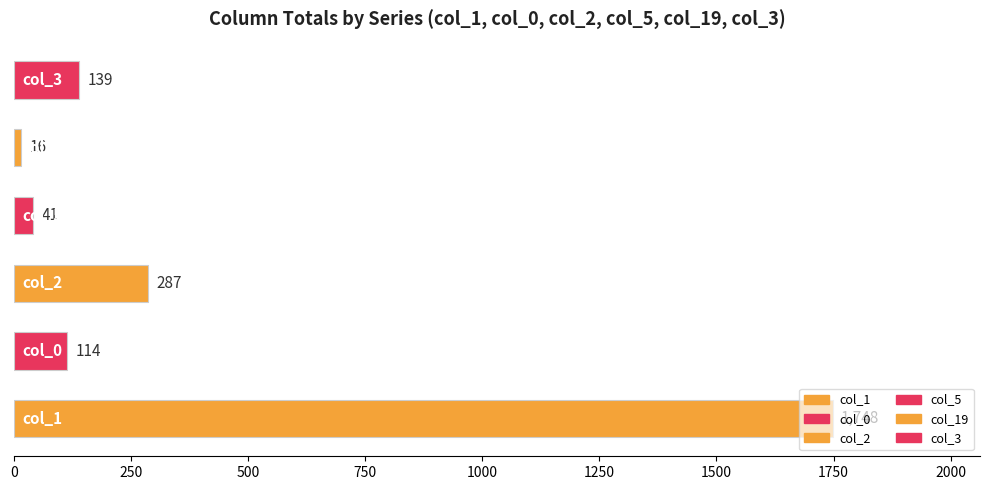

What is the sum of all values?

2345